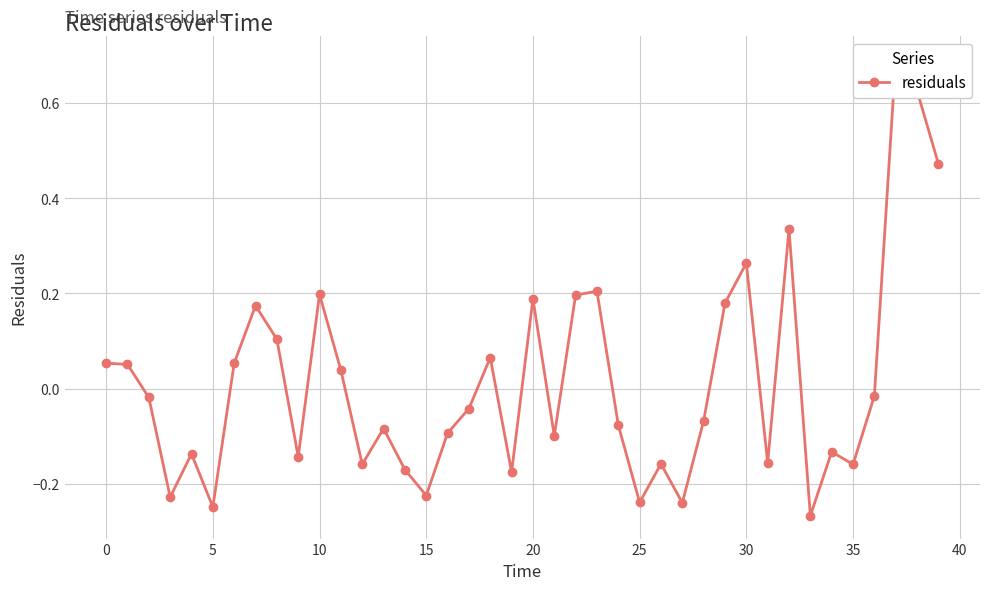

What is the difference between the maximum and minimum values?

1.0